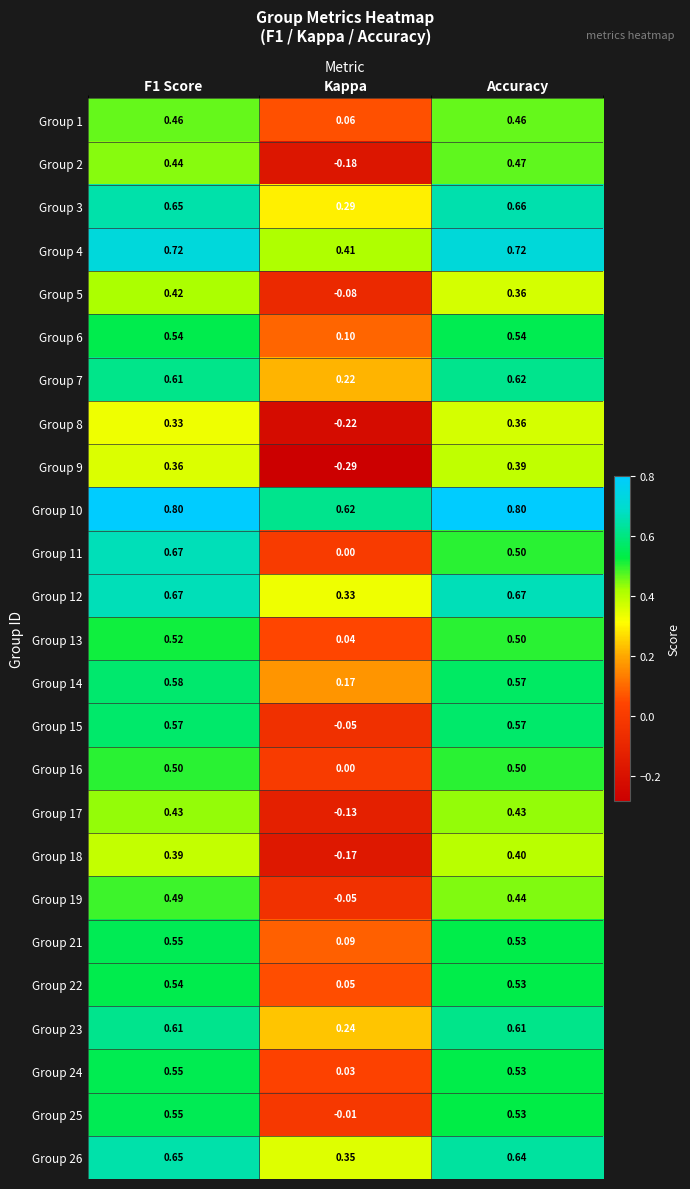

Which series has the largest total across all categories?

Group 10